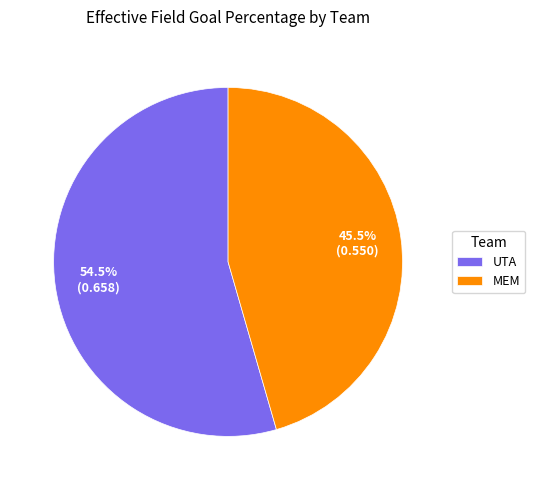

What percentage is NOT represented by UTA?

45.5%